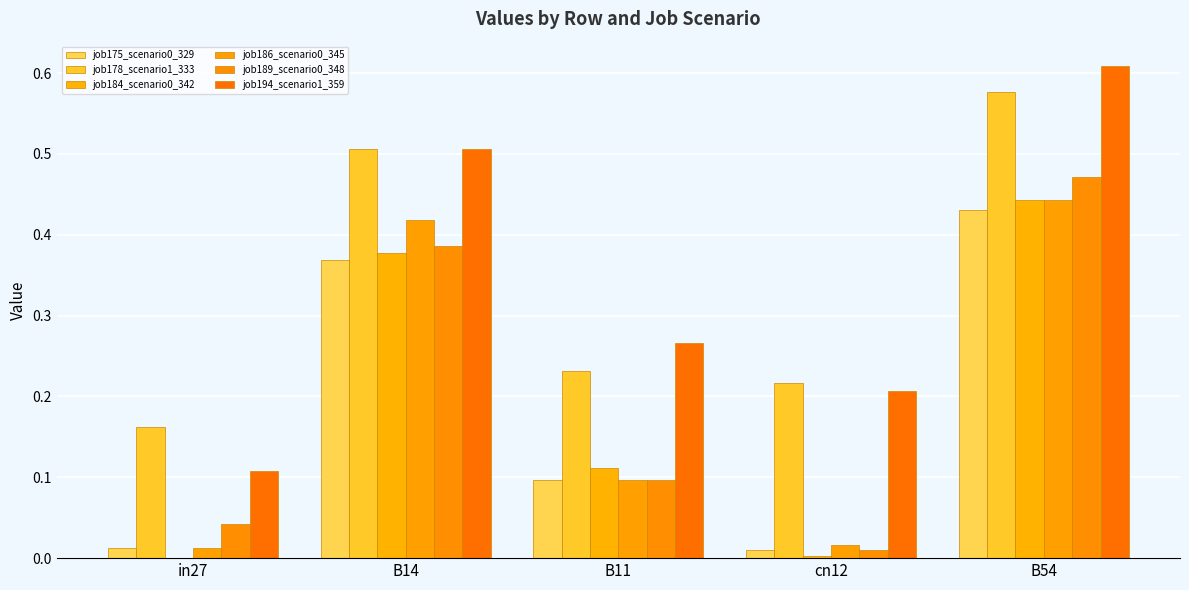

What is the value of the job178_scenario1_333 bar at the 3rd from the left?

0.2